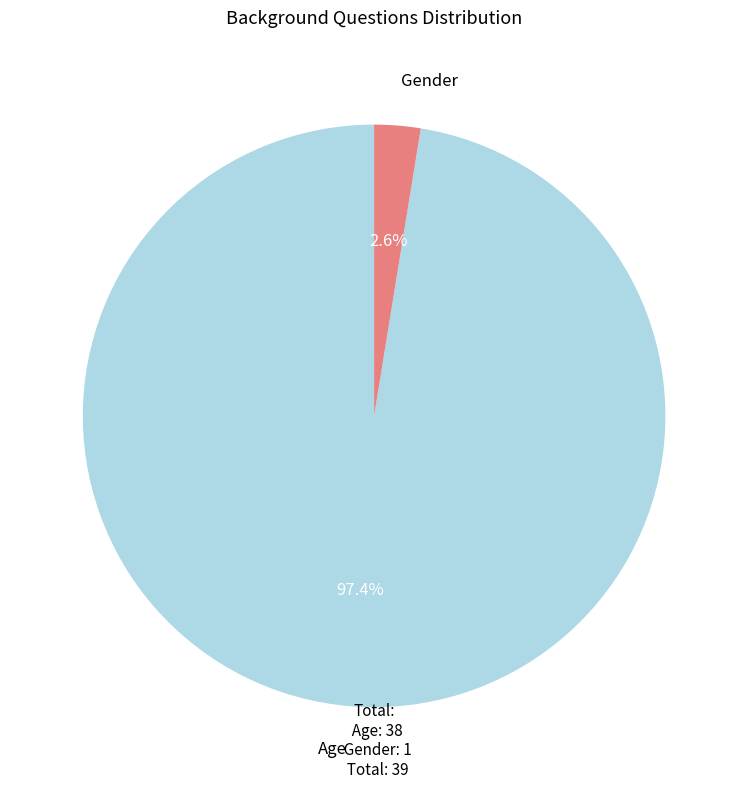

To the nearest percent, what is the average slice percentage?

50%